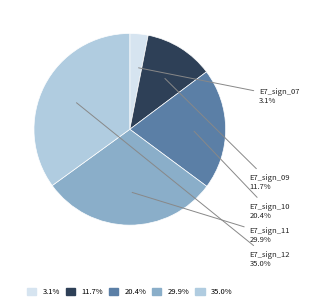

Is there a majority slice in this chart?

No